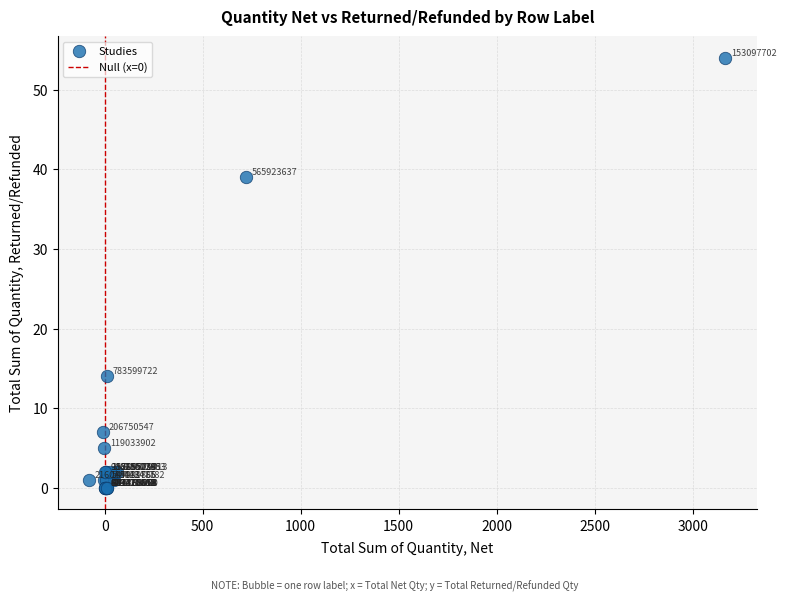

What Y value in the scatter plot is closest to 27?

39